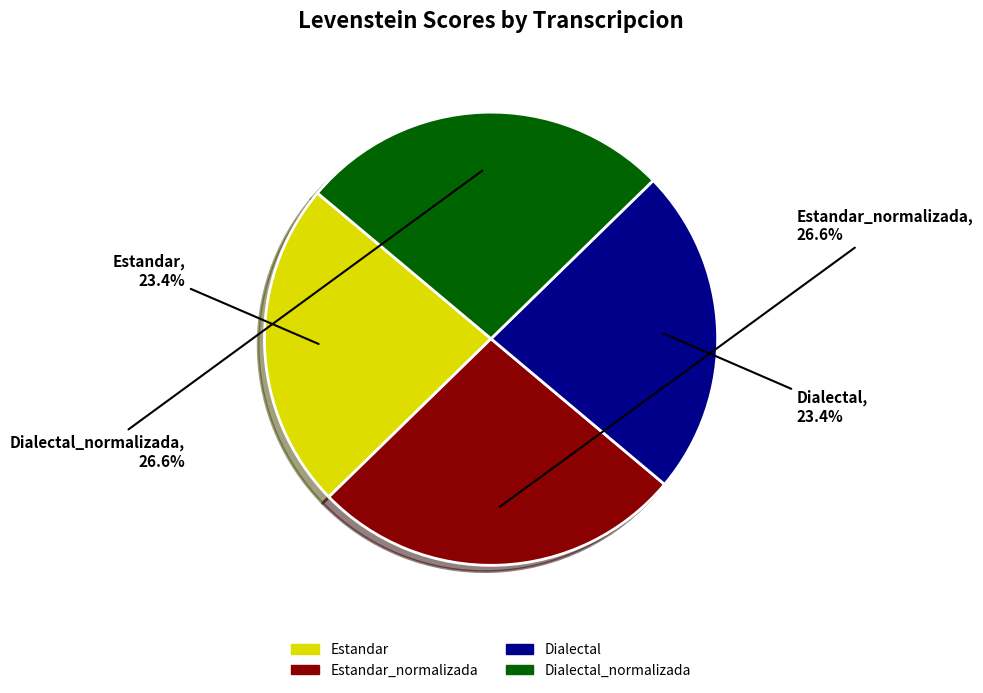

Is there a majority slice in this chart?

No